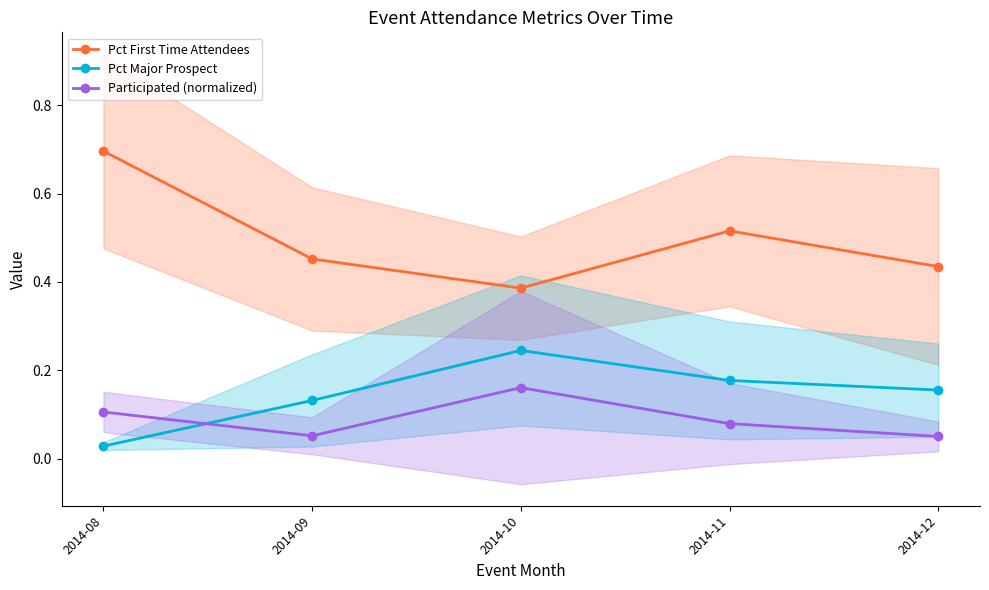

What is the difference between the second highest and minimum values in the Pct First Time Attendees series?

0.1